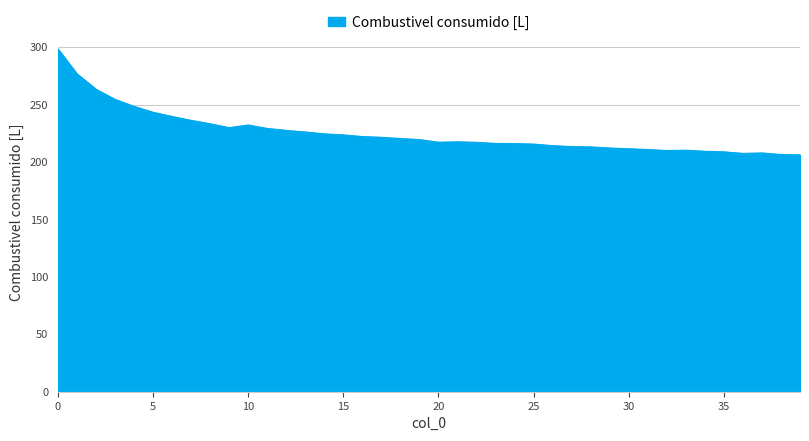

What is the maximum value shown in the chart?

298.5